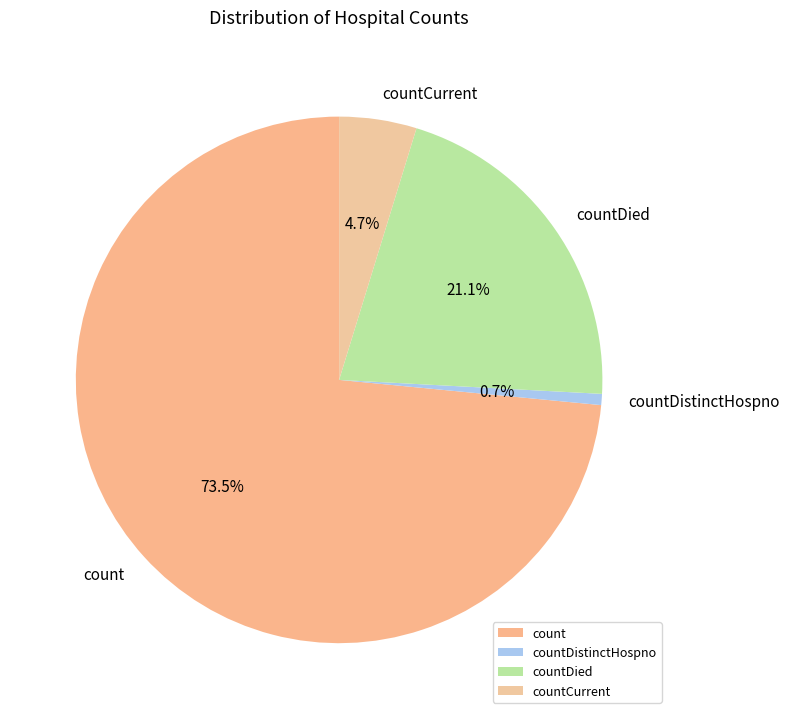

Between countCurrent and countDied, which is larger?

countDied